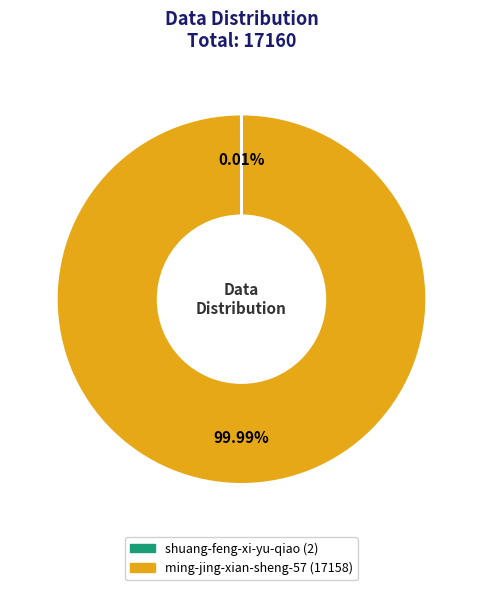

Which category accounts for the majority?

ming-jing-xian-sheng-57